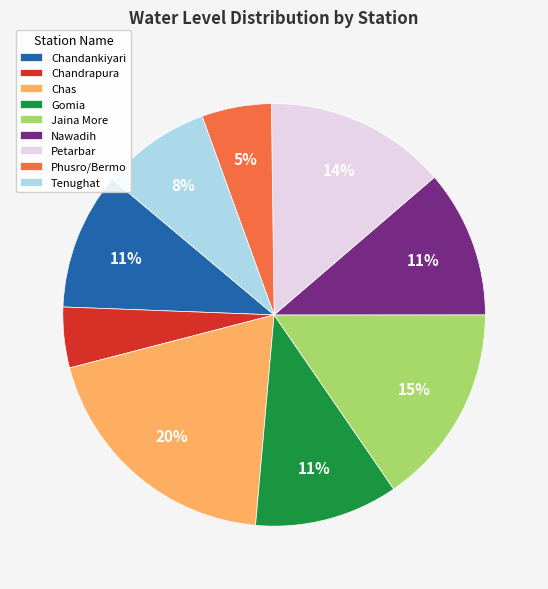

What is the ratio of the value at Jaina More to the value at Nawadih?

1.4